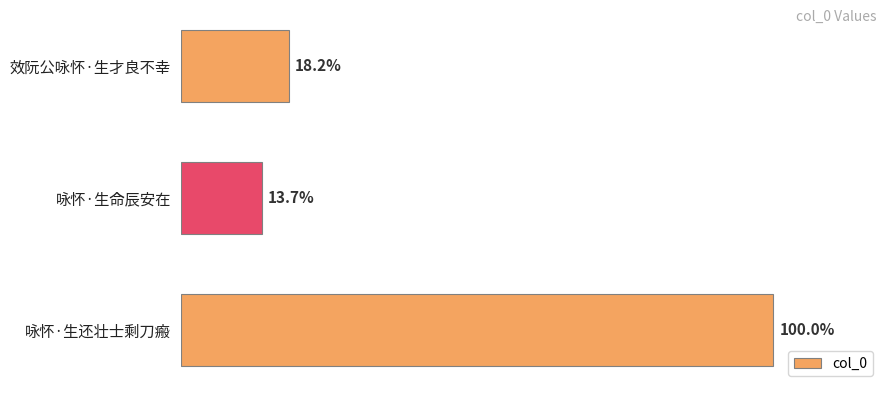

Does the chart contain any negative values?

No